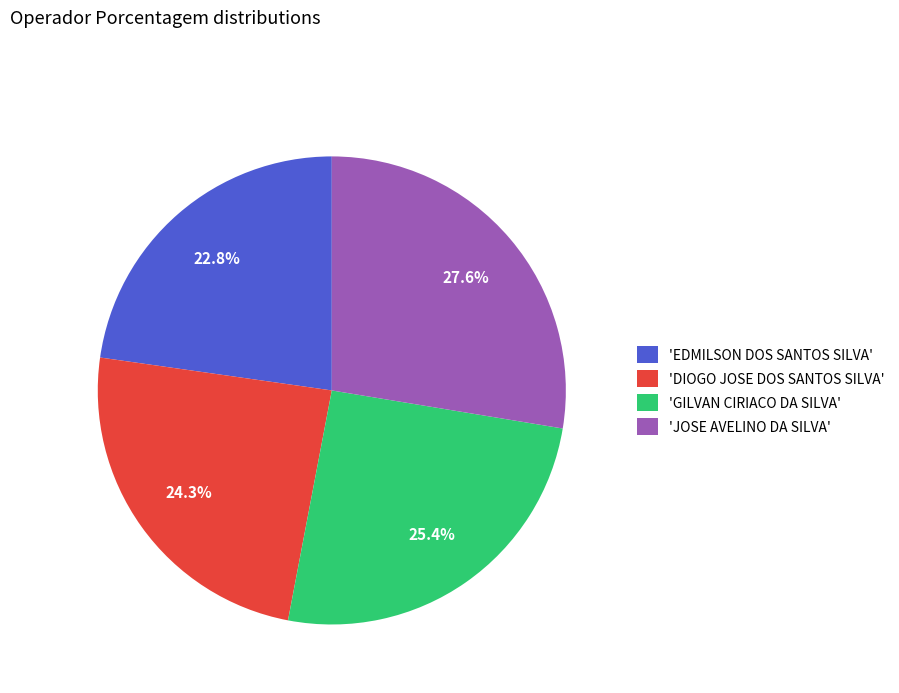

Does any single category account for the majority?

No